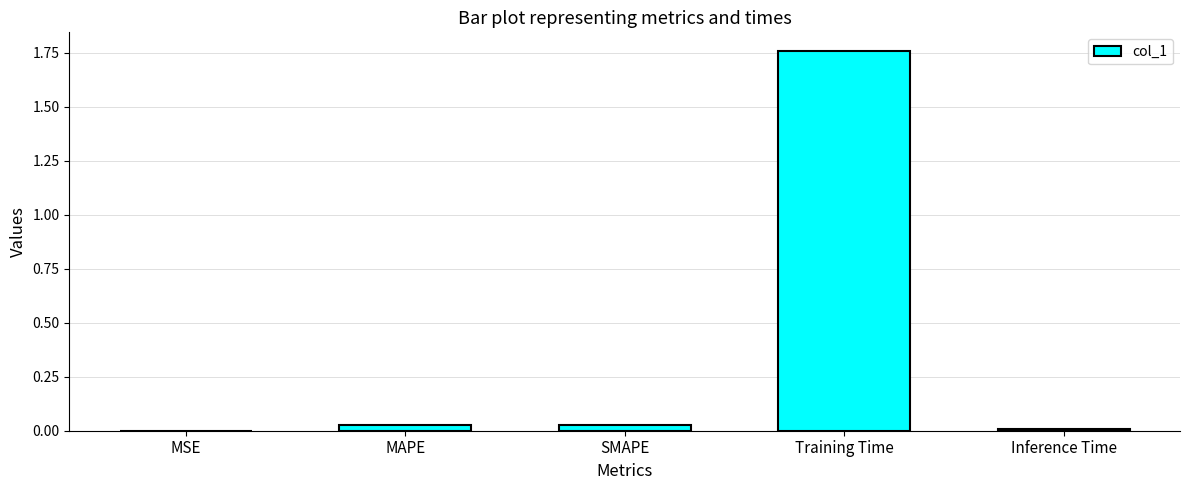

Is it true that the value at MAPE is 0.0?

True